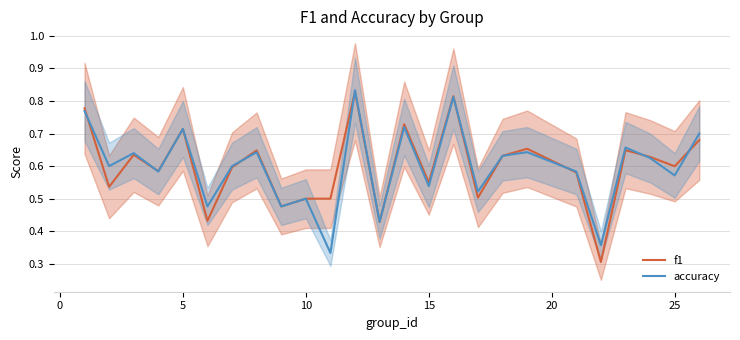

The value of f1 at 5 is 0.2. True or false?

False